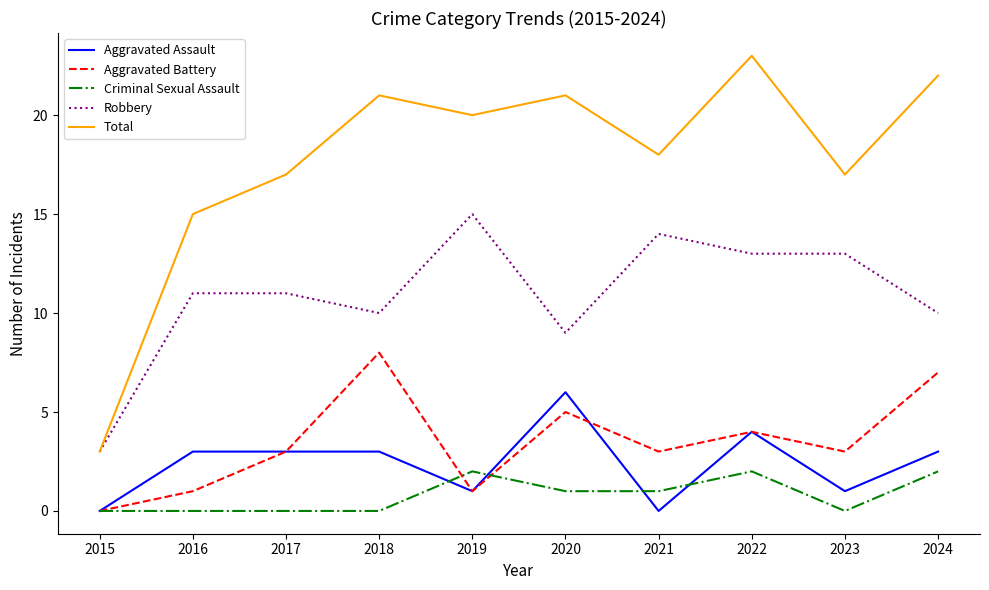

What is the spread (max minus min) of values at 2018?

21